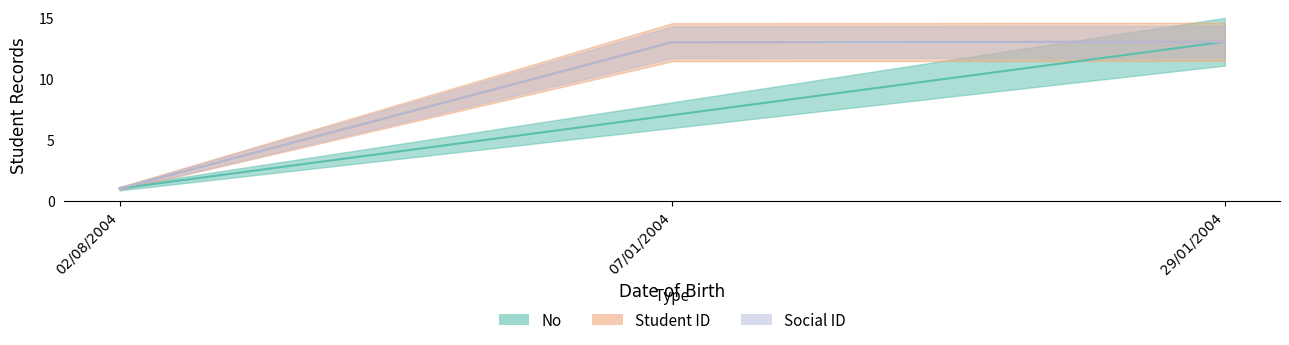

What is the label of the 1st point from the right?

29/01/2004